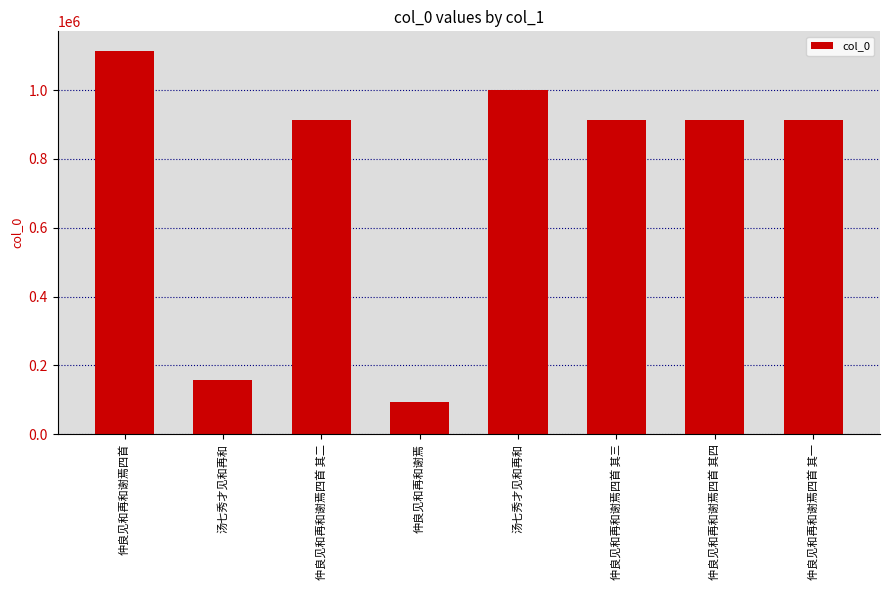

What is the sum of the values at 仲良见和再和谢焉四首 其四 and 汤七秀才见和再和?

1072230